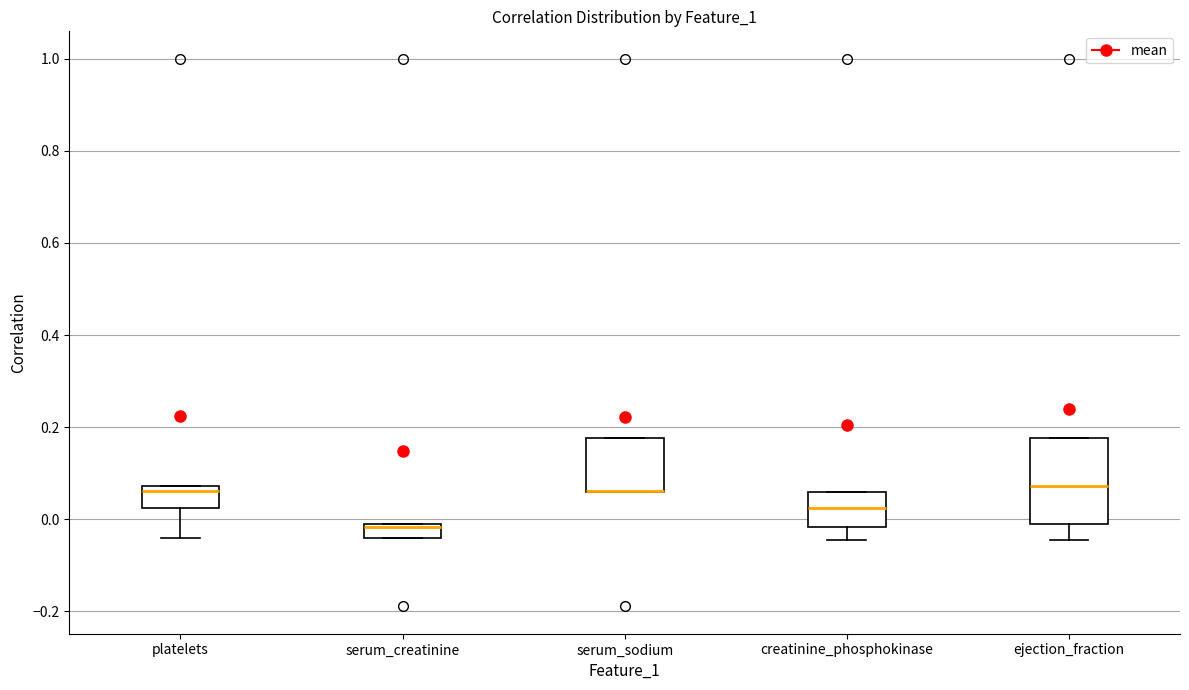

Comparing the boxes themselves (not the whiskers), which one is the tallest?

ejection_fraction